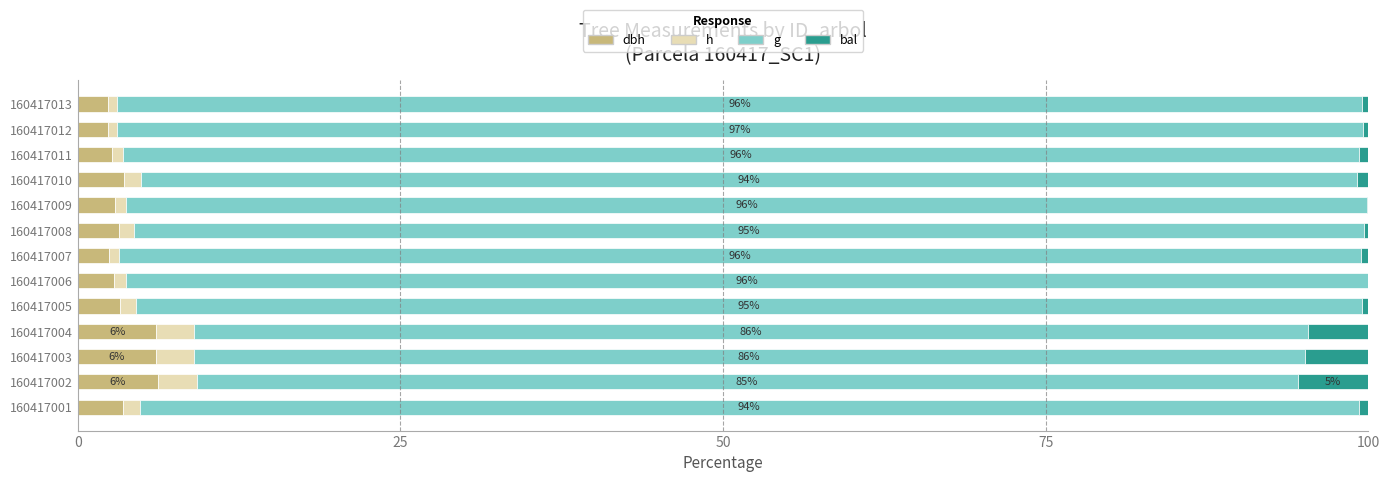

What is the total value across all series at 160417004?

100.0